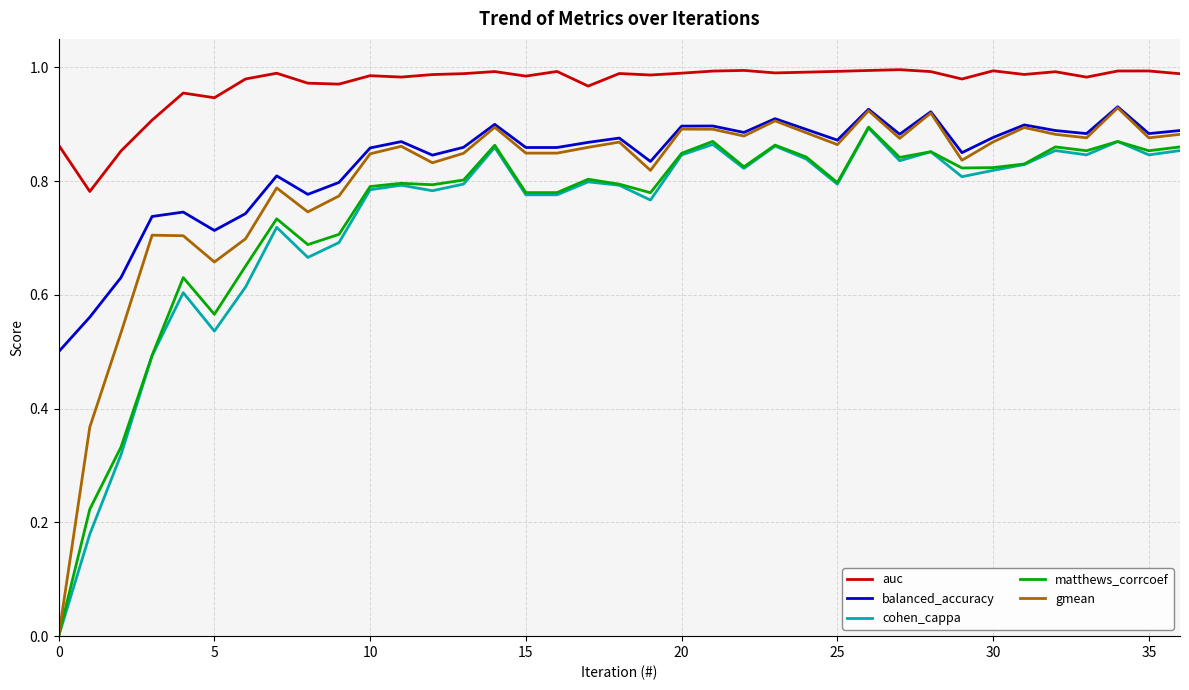

At how many categories does at least one series exceed 0?

37